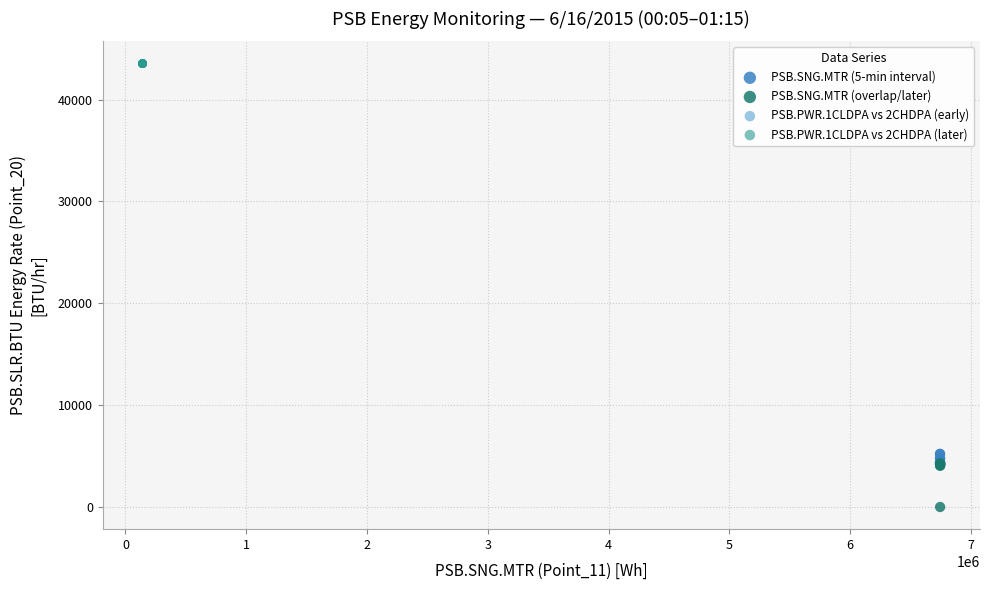

Which series contains the lowest Y value?

PSB.SNG.MTR (overlap/later)